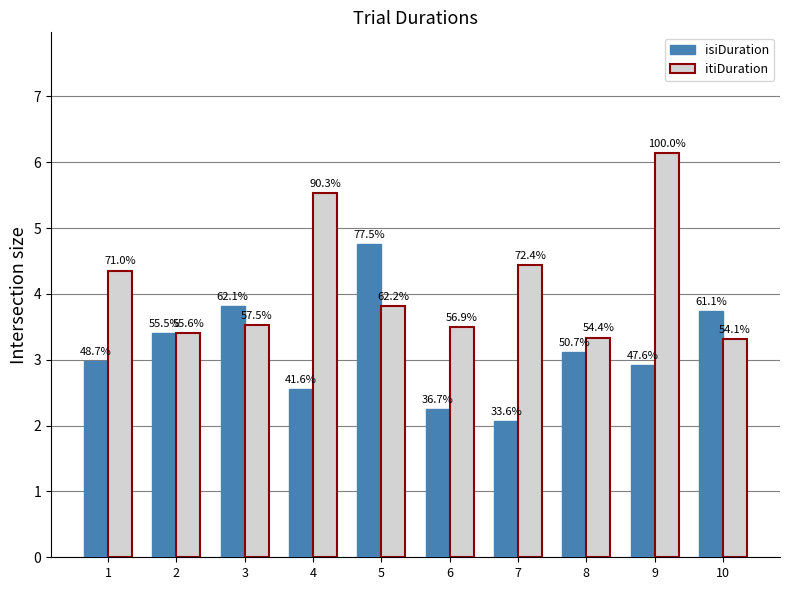

Rank the series by their maximum value, from lowest to highest.

isiDuration, itiDuration